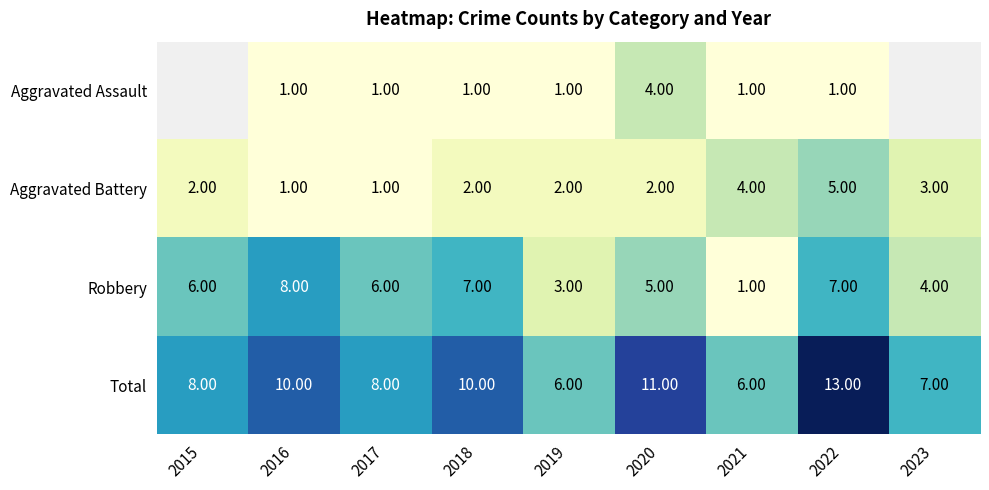

Between 2023 and 2021, which is larger?

2021